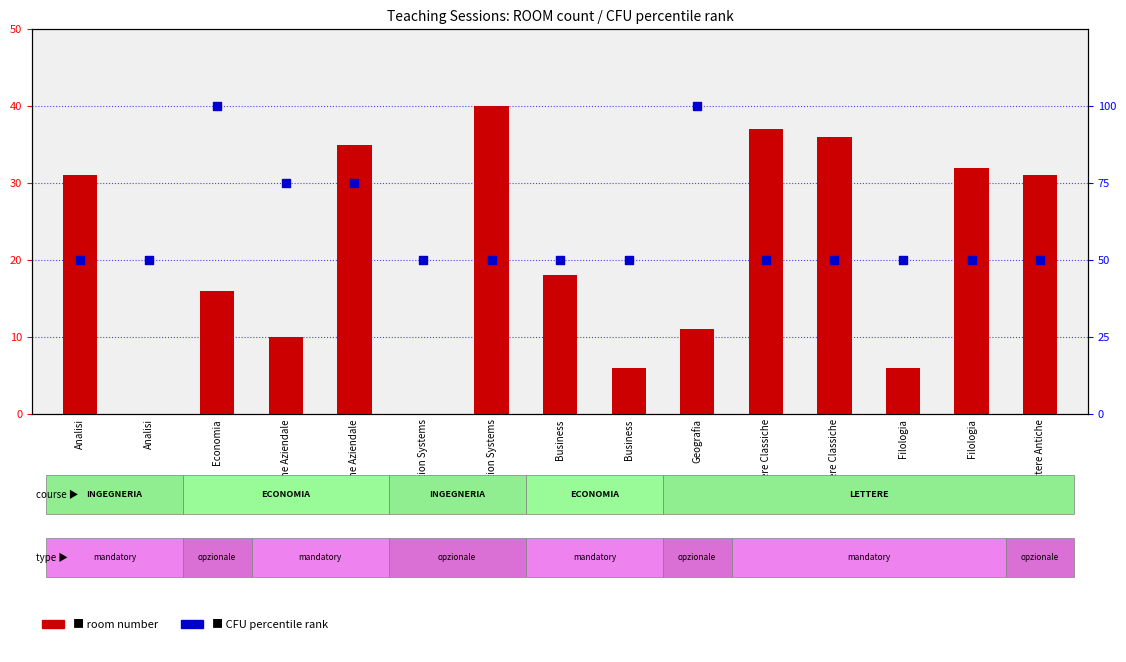

Which series contains the highest Y value?

CFU percentile